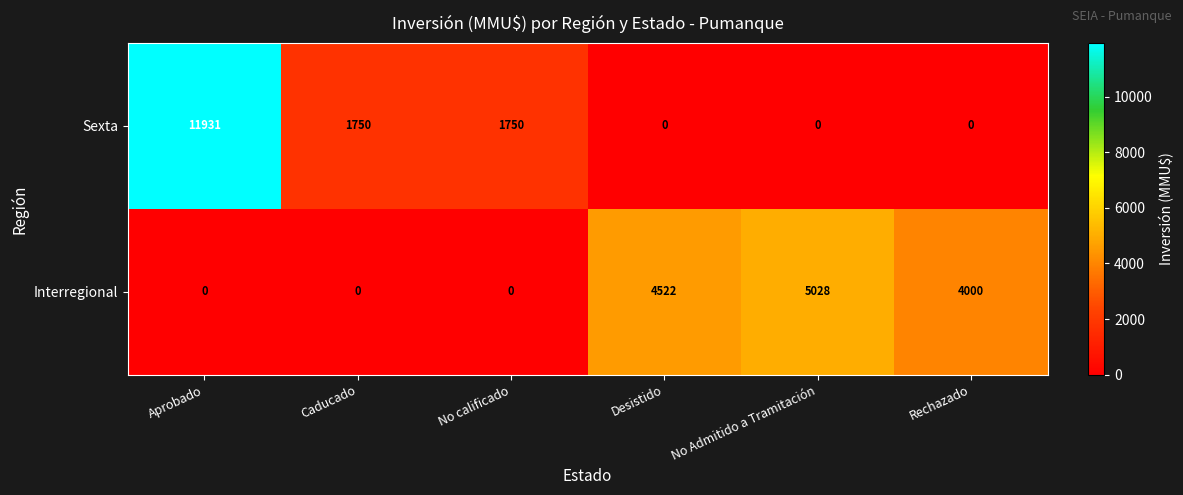

Between No calificado and Rechazado, which series saw the biggest shift?

Interregional